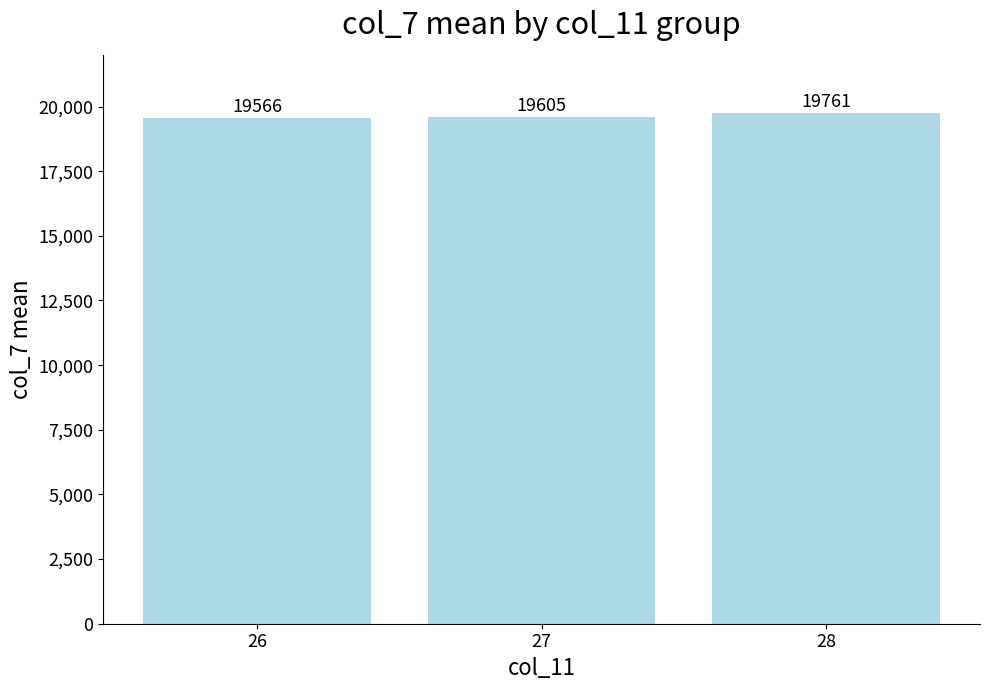

The chart shows a value of 27951 at 26. True or false?

False